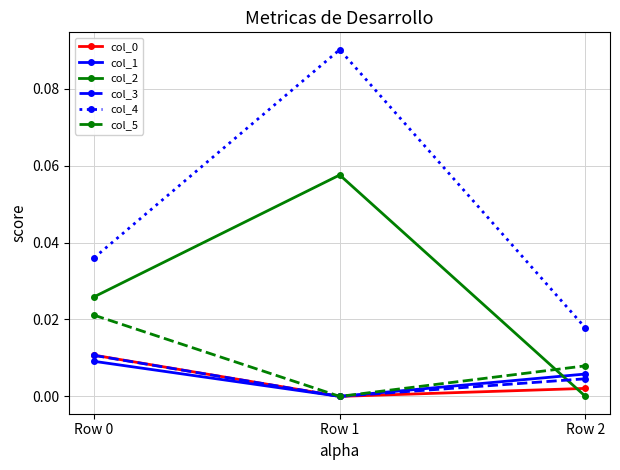

The value of col_5 at Row 1 is -0.0. True or false?

True